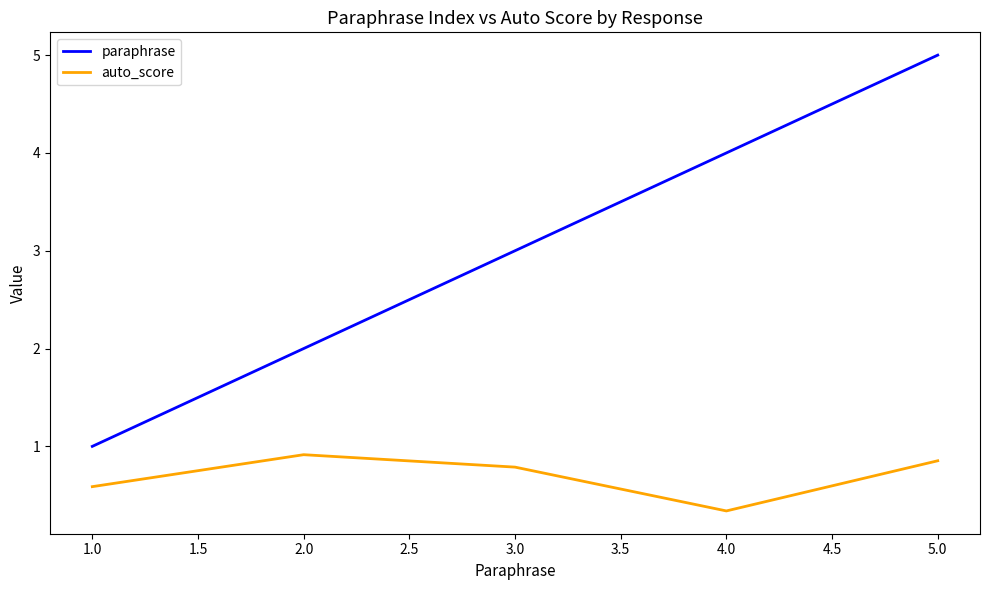

The auto_score series shows 0.3 at 1.0. True or false?

False